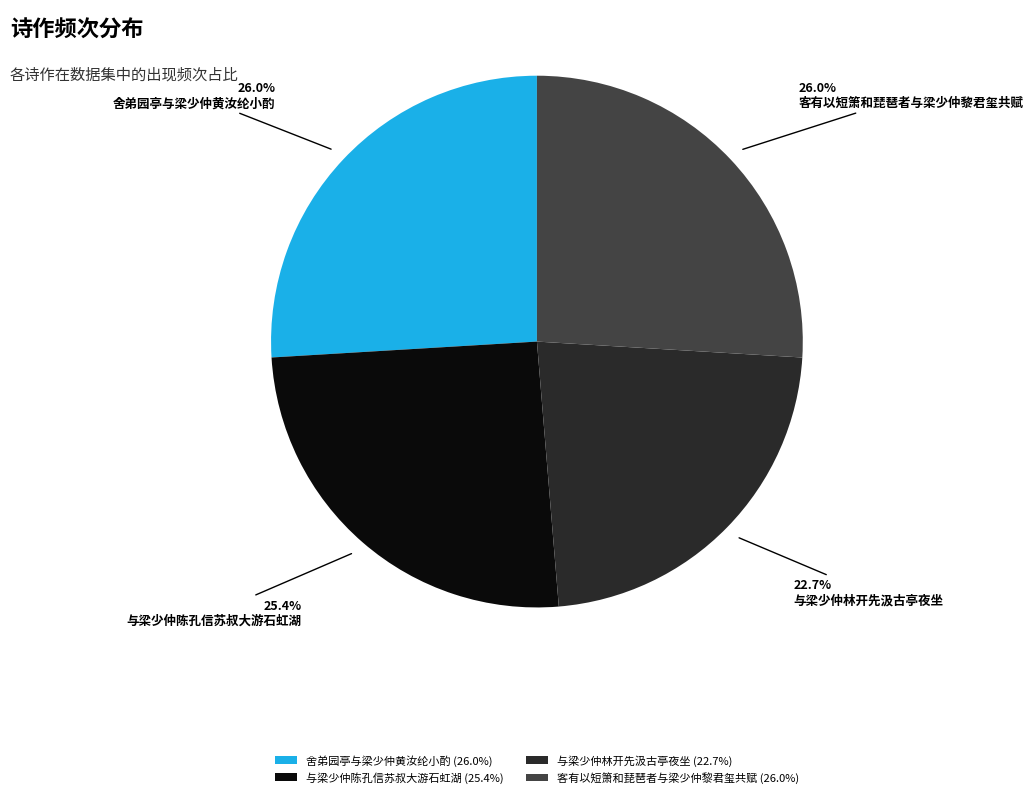

To the nearest percent, what percentage of the pie is 舍弟园亭与梁少仲黄汝纶小酌?

26%